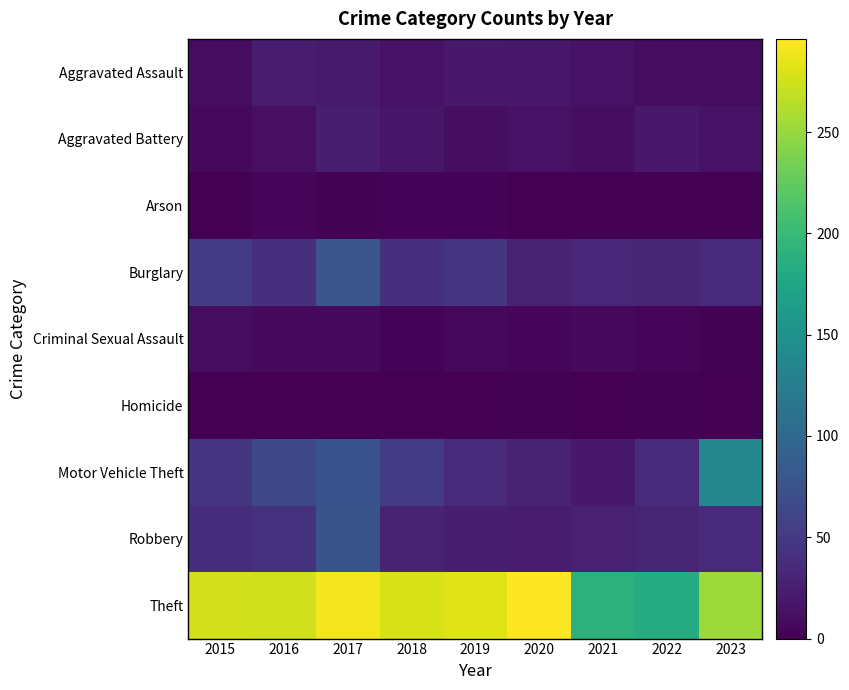

At how many categories does at least one series exceed 30?

9